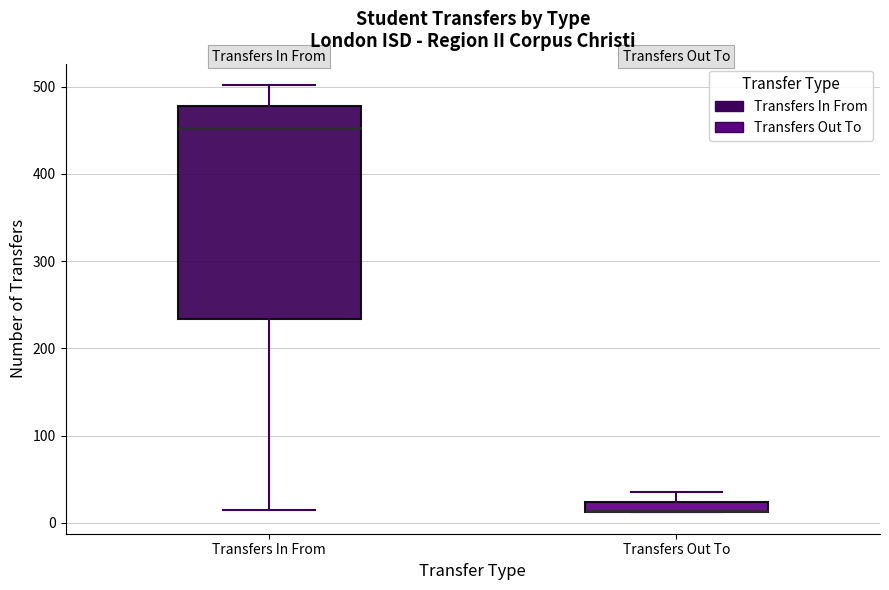

Where does the median line of the box for Transfers In From sit on the y-axis? The values are not printed on the chart, so give them approximately, as read against the axis.

450